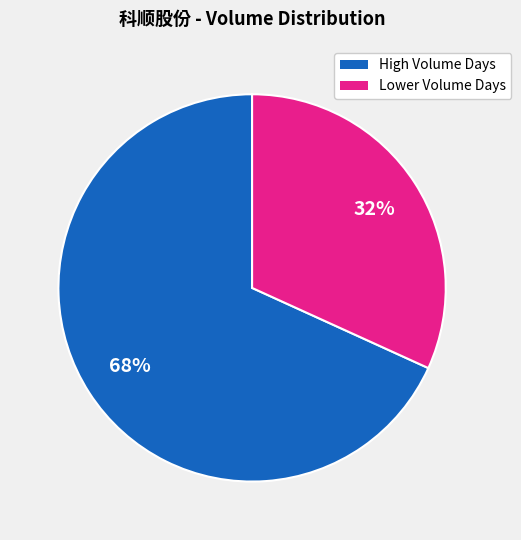

What percentage is the High Volume Days slice, to the nearest percent?

68%